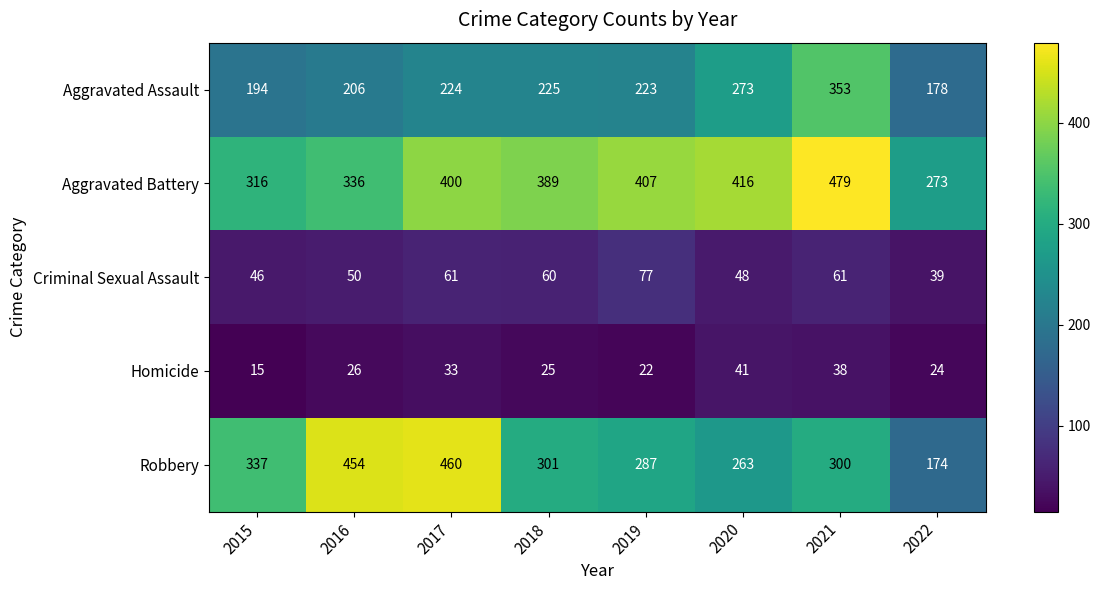

Which series has the largest total across all categories?

Aggravated Battery